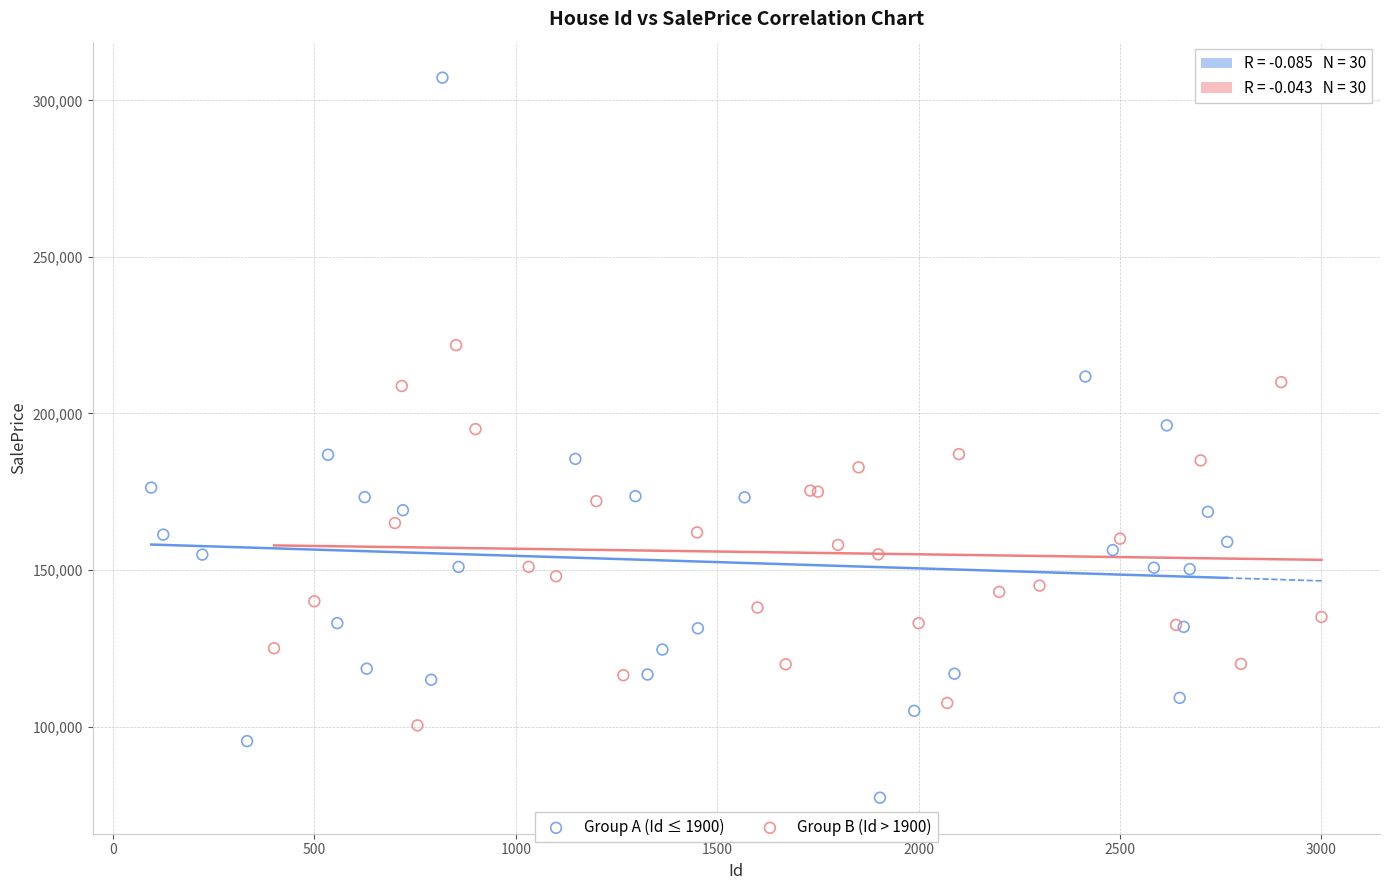

Which series contains the highest Y value?

Group A (Id ≤ 1900)